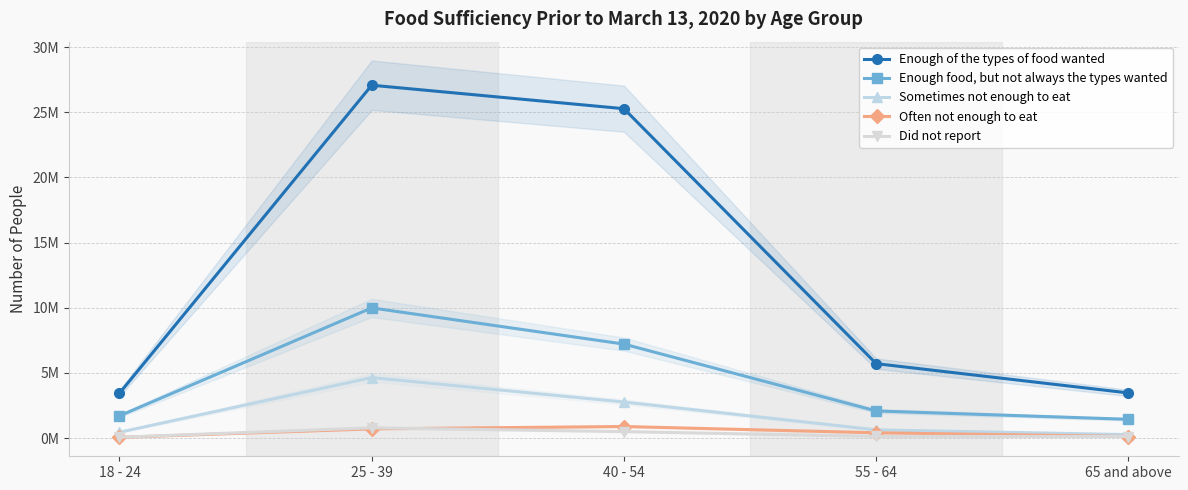

Rank the series by their maximum value, from lowest to highest.

Did not report, Often not enough to eat, Sometimes not enough to eat, Enough food, but not always the types wanted, Enough of the types of food wanted